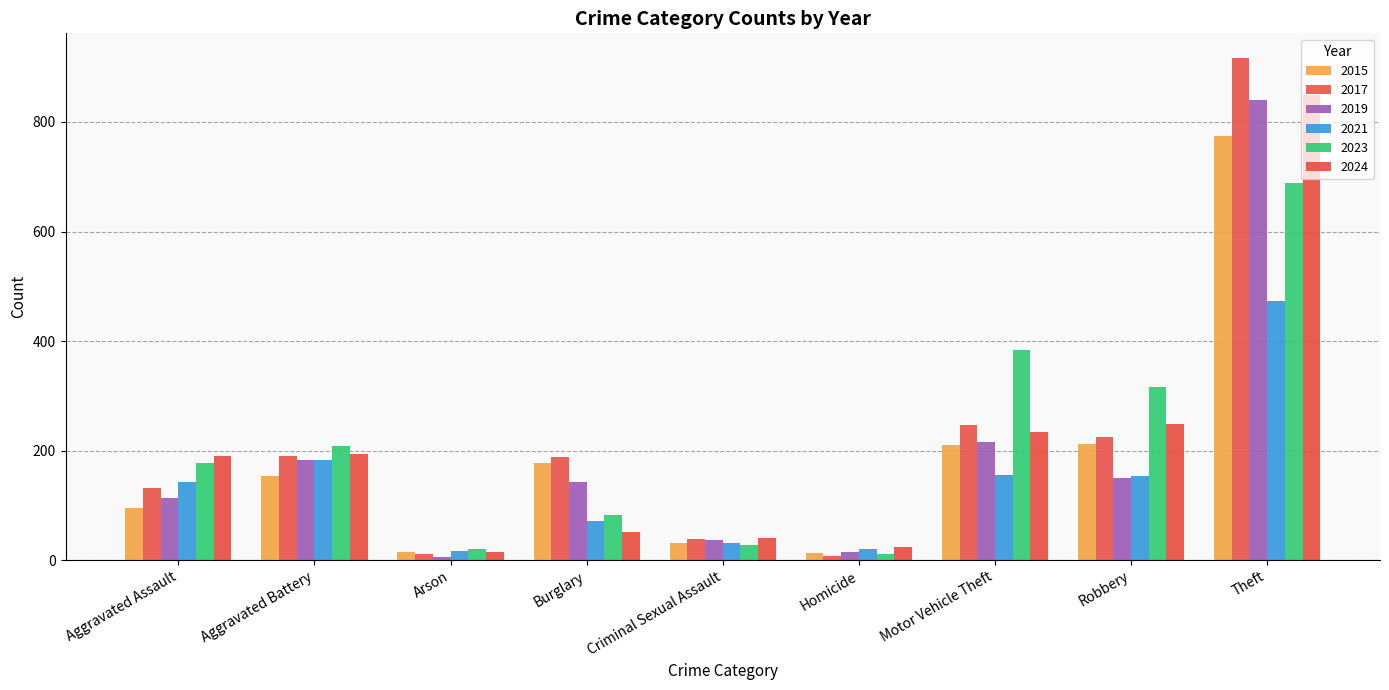

What is the total value across all series at Homicide?

91